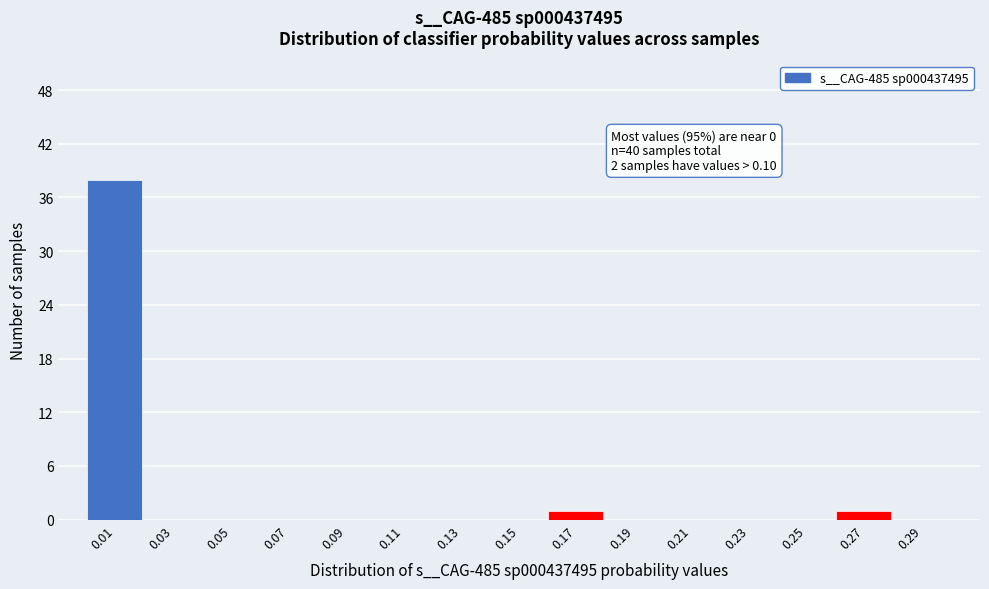

Over which range of the x-axis is the bar tallest?

0.00 to 0.02